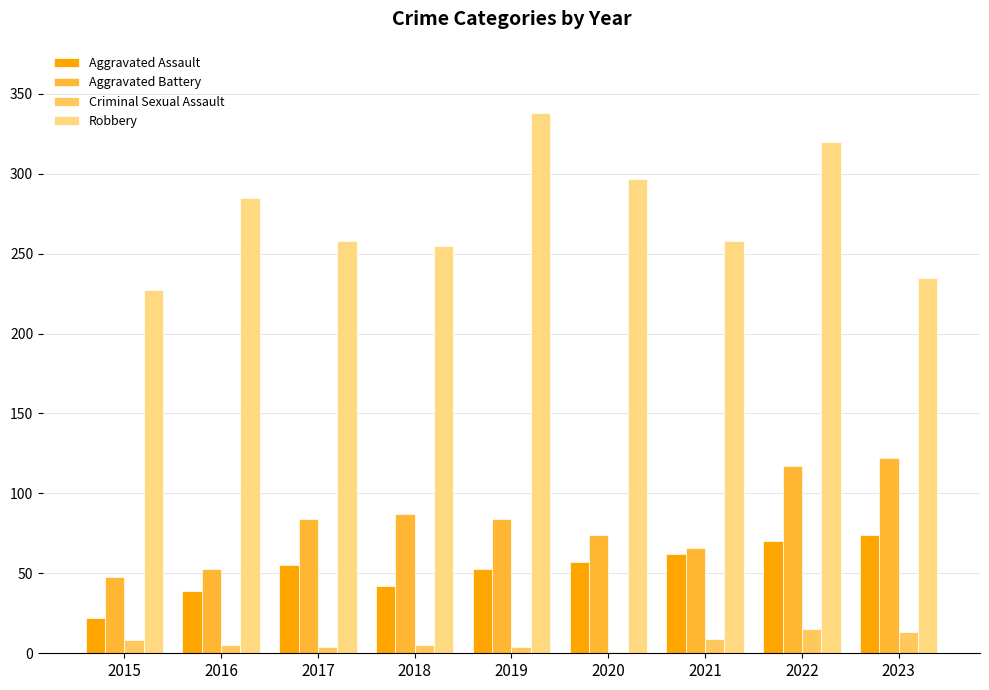

Reading left to right, what are all the values shown in this chart?

Aggravated Assault: 2015=22	2016=39	2017=55	2018=42	2019=53	2020=57	2021=62	2022=70	2023=74
Aggravated Battery: 2015=48	2016=53	2017=84	2018=87	2019=84	2020=74	2021=66	2022=117	2023=122
Criminal Sexual Assault: 2015=8	2016=5	2017=4	2018=5	2019=4	2020=1	2021=9	2022=15	2023=13
Robbery: 2015=227	2016=285	2017=258	2018=255	2019=338	2020=297	2021=258	2022=320	2023=235